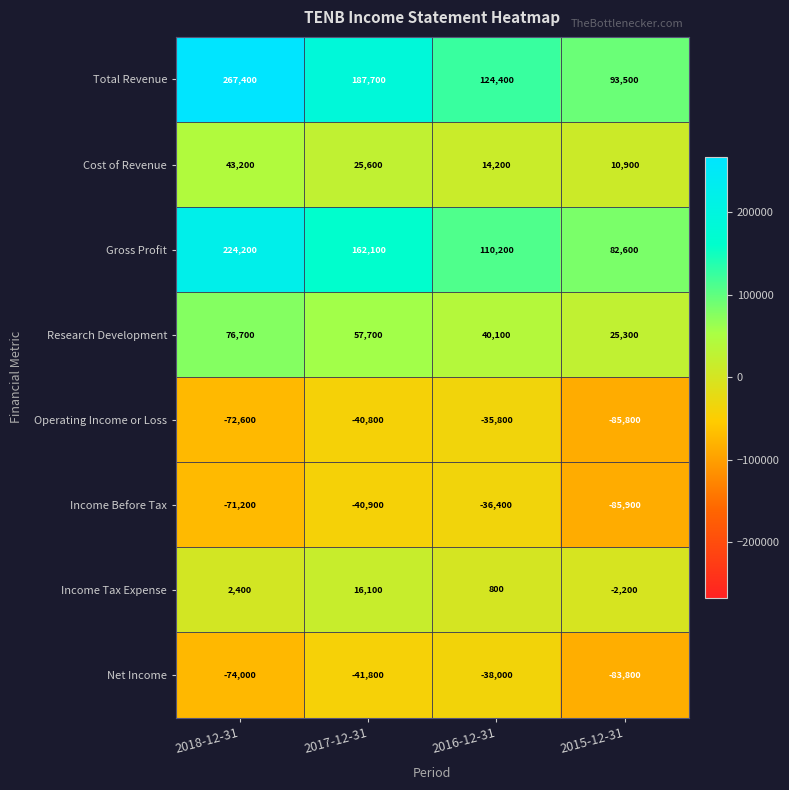

The Net Income series shows -83800 at 2015-12-31. True or false?

True